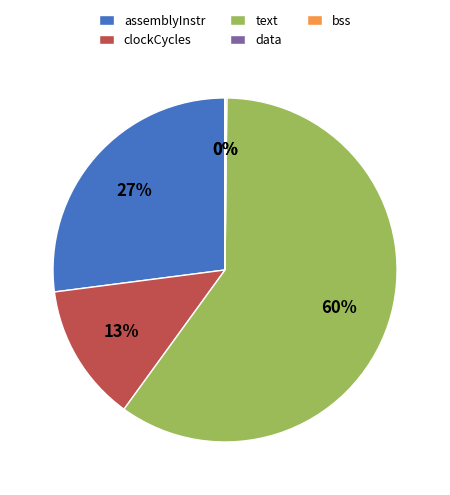

To the nearest percent, what is the average slice percentage?

20%